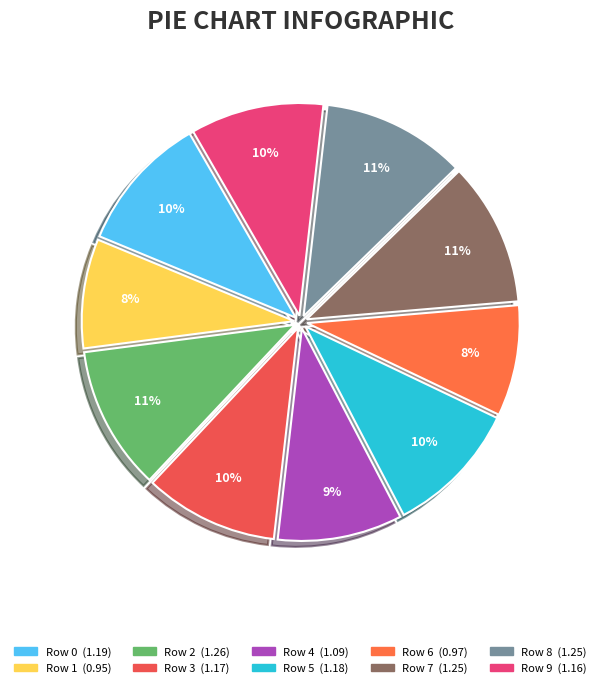

Is there any slice that represents more than half of the pie?

No